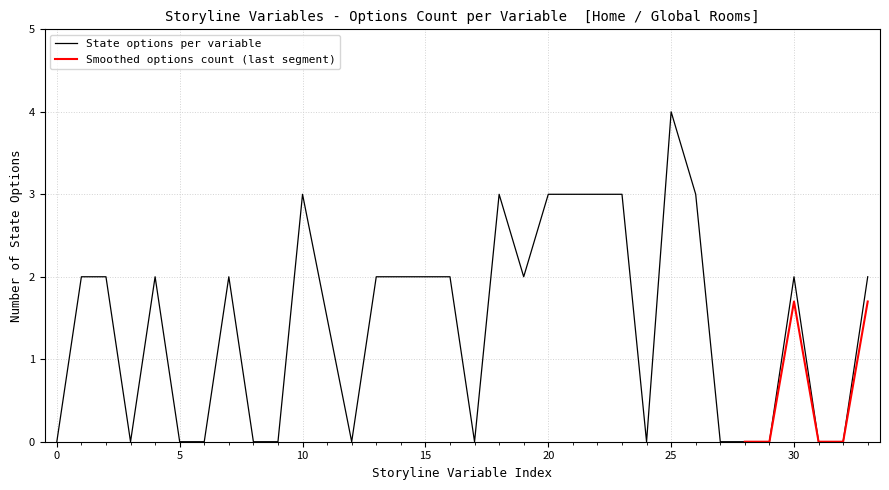

How many data points does each series have?

33